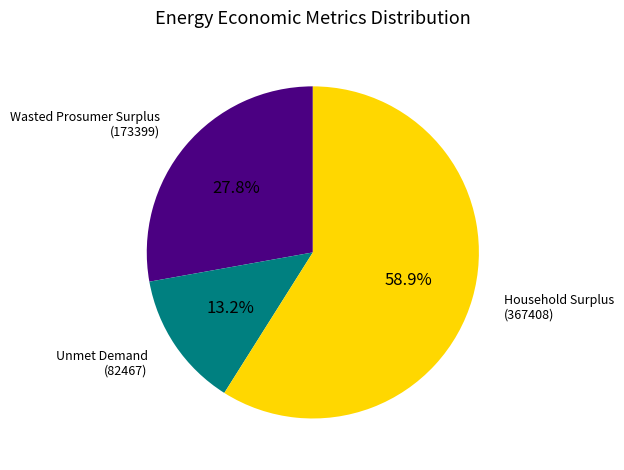

Is Household Surplus the majority of the pie?

Yes